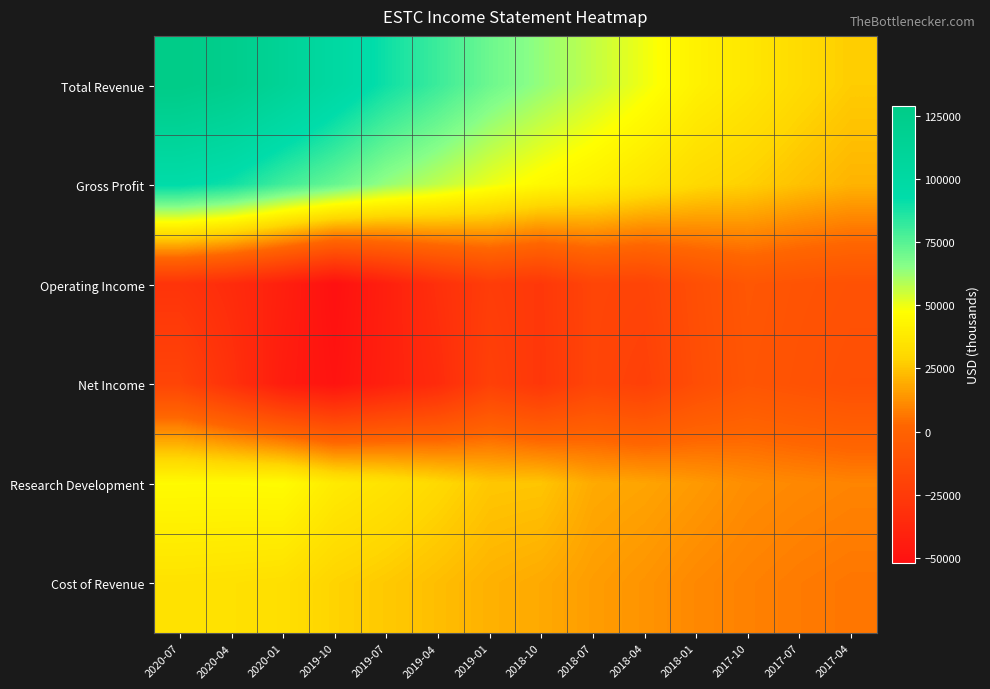

Reading left to right, list all the values displayed in this chart.

Total Revenue: 2020-07=128900	2020-04=123600	2020-01=113200	2019-10=101100	2019-07=89700	2019-04=80600	2019-01=70800	2018-10=63600	2018-07=56600	2018-04=49600	2018-01=41700	2017-10=37000	2017-07=31600	2017-04=27200
Gross Profit: 2020-07=94100	2020-04=89300	2020-01=79800	2019-10=72300	2019-07=63400	2019-04=57200	2019-01=50400	2018-10=45000	2018-07=41000	2018-04=36100	2018-01=30900	2017-10=28000	2017-07=24200	2017-04=20900
Operating Income: 2020-07=-29500	2020-04=-34600	2020-01=-42200	2019-10=-52000	2019-07=-42300	2019-04=-32100	2019-01=-23800	2018-10=-27000	2018-07=-18500	2018-04=-19200	2018-01=-12400	2017-10=-7200	2017-07=-9200	2017-04=-10400
Net Income: 2020-07=-19000	2020-04=-31200	2020-01=-44300	2019-10=-50000	2019-07=-41800	2019-04=-34800	2019-01=-21400	2018-10=-27500	2018-07=-18600	2018-04=-21400	2018-01=-13300	2017-10=-8000	2017-07=-10000	2017-04=-11800
Research Development: 2020-07=45700	2020-04=45600	2020-01=46100	2019-10=38500	2019-07=35100	2019-04=30800	2019-01=25700	2018-10=25200	2018-07=18800	2018-04=17400	2018-01=14900	2017-10=12000	2017-07=10700	2017-04=9600
Cost of Revenue: 2020-07=34800	2020-04=34300	2020-01=33400	2019-10=28800	2019-07=26300	2019-04=23400	2019-01=20400	2018-10=18600	2018-07=15600	2018-04=13500	2018-01=10800	2017-10=9000	2017-07=7400	2017-04=6300